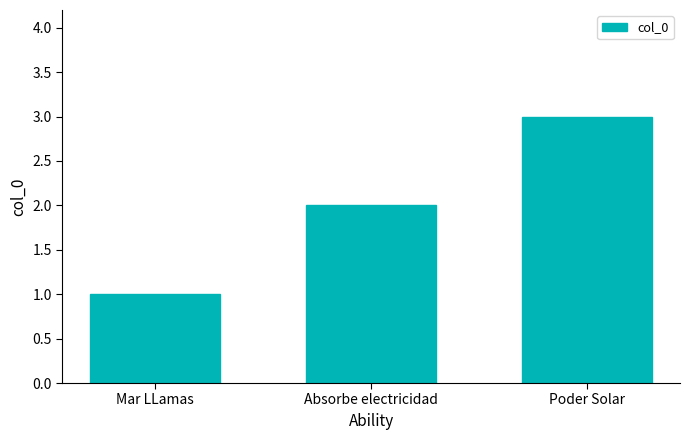

Is it true that the value at Mar LLamas is 1?

True